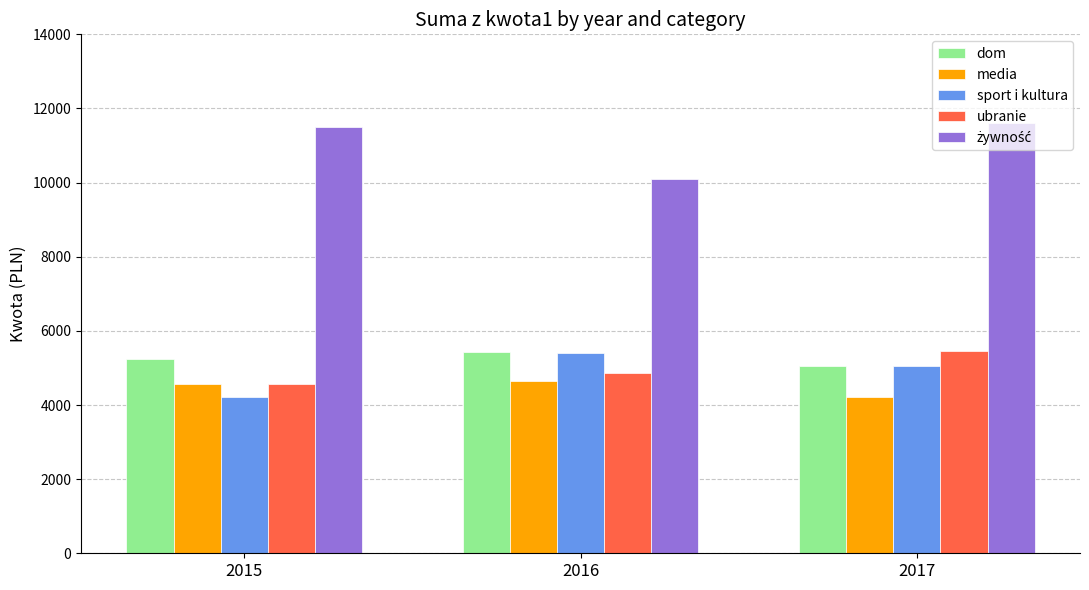

The ubranie series shows 5463.3 at 2017. True or false?

True